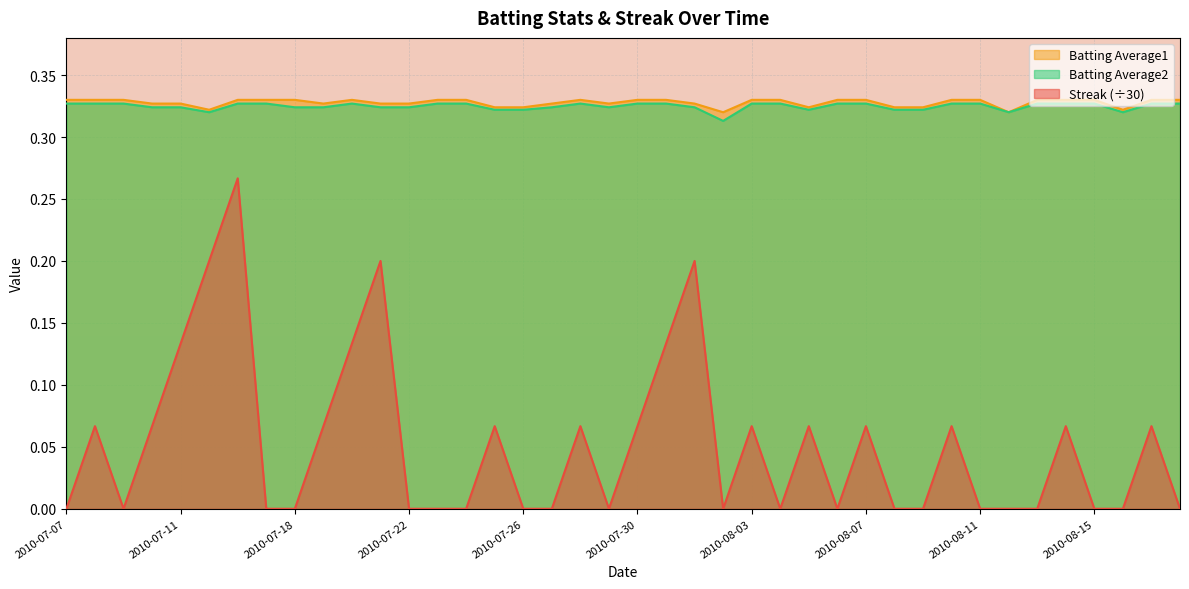

List the labels in order of Streak value, smallest first.

2010-07-07, 2010-07-09, 2010-07-17, 2010-07-18, 2010-07-22, 2010-07-23, 2010-07-24, 2010-07-26, 2010-07-27, 2010-07-29, 2010-08-02, 2010-08-04, 2010-08-06, 2010-08-08, 2010-08-09, 2010-08-11, 2010-08-12, 2010-08-13, 2010-08-15, 2010-08-16, 2010-08-18, 2010-07-08, 2010-07-10, 2010-07-19, 2010-07-25, 2010-07-28, 2010-07-30, 2010-08-03, 2010-08-05, 2010-08-07, 2010-08-10, 2010-08-14, 2010-08-17, 2010-07-11, 2010-07-20, 2010-07-31, 2010-07-15, 2010-07-21, 2010-08-01, 2010-07-16